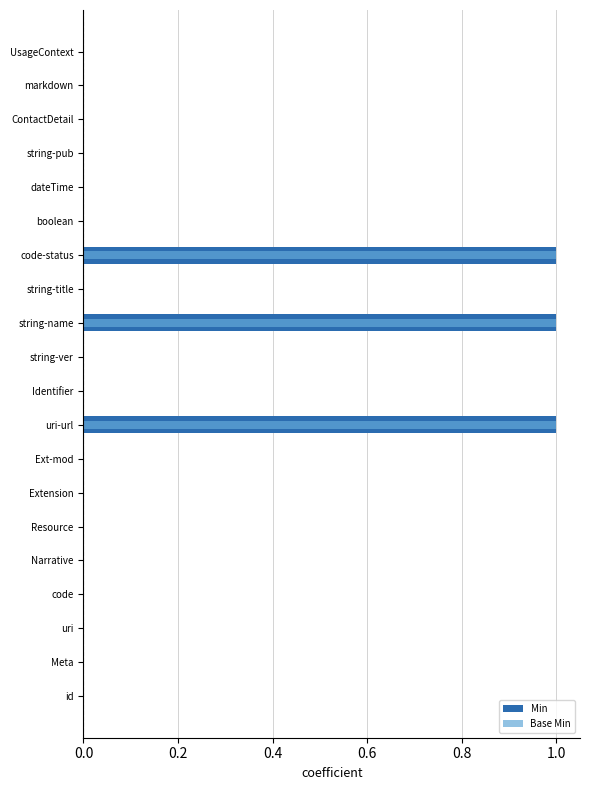

How many categories are shown in the chart?

20